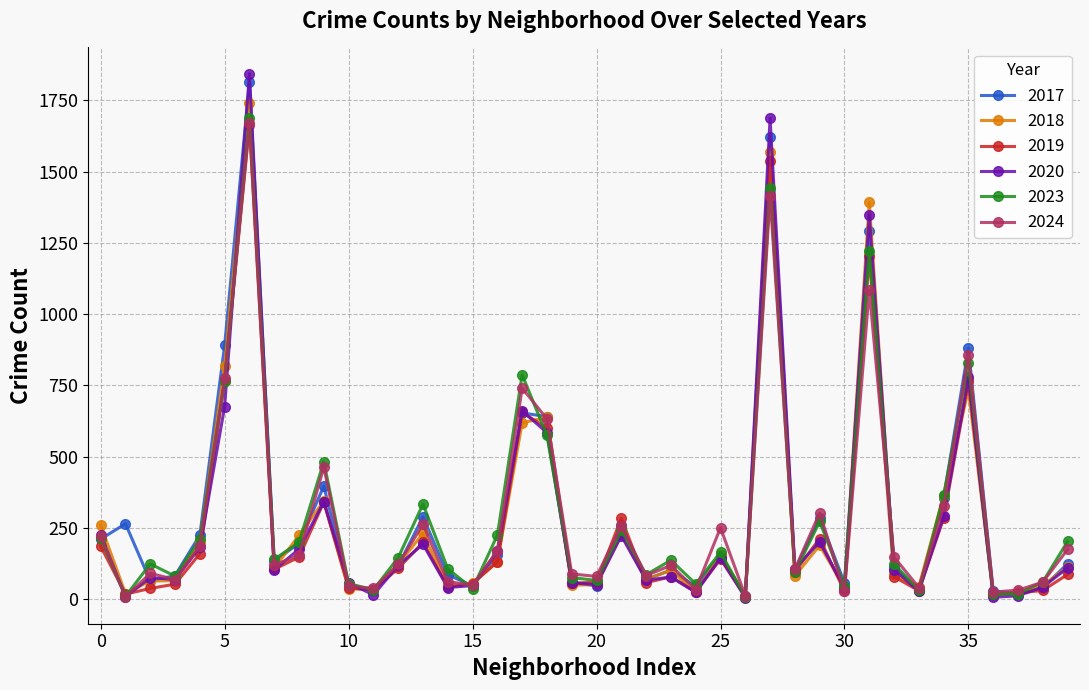

How many data points in 2024 are less than 121?

20